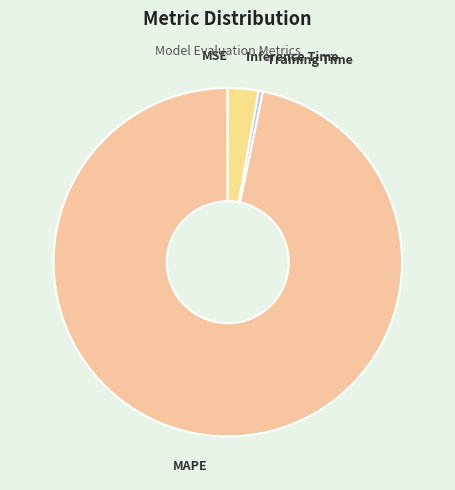

Between MAPE and Training Time, which is larger?

MAPE